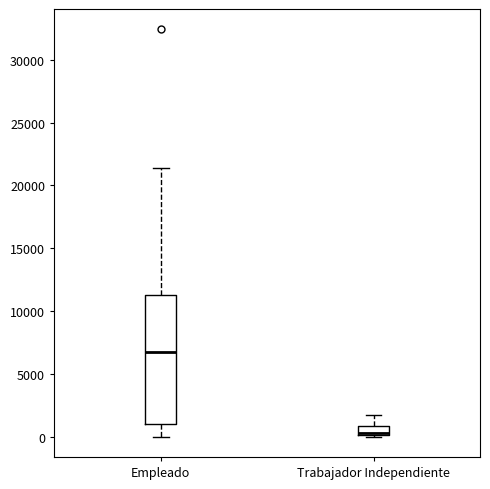

Where is the upper edge of the box for Empleado on the y-axis? The values are not printed on the chart, so give them approximately, as read against the axis.

11000